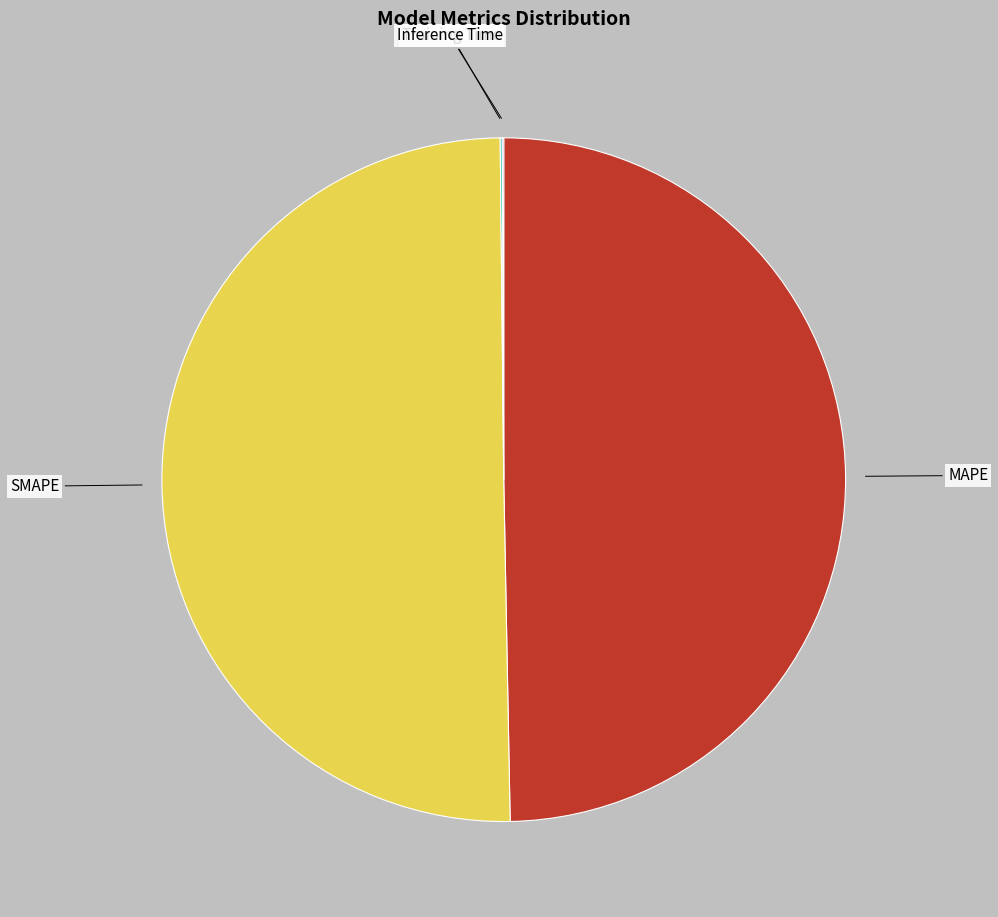

What is the ratio of the value at MAPE to the value at SMAPE?

1.0